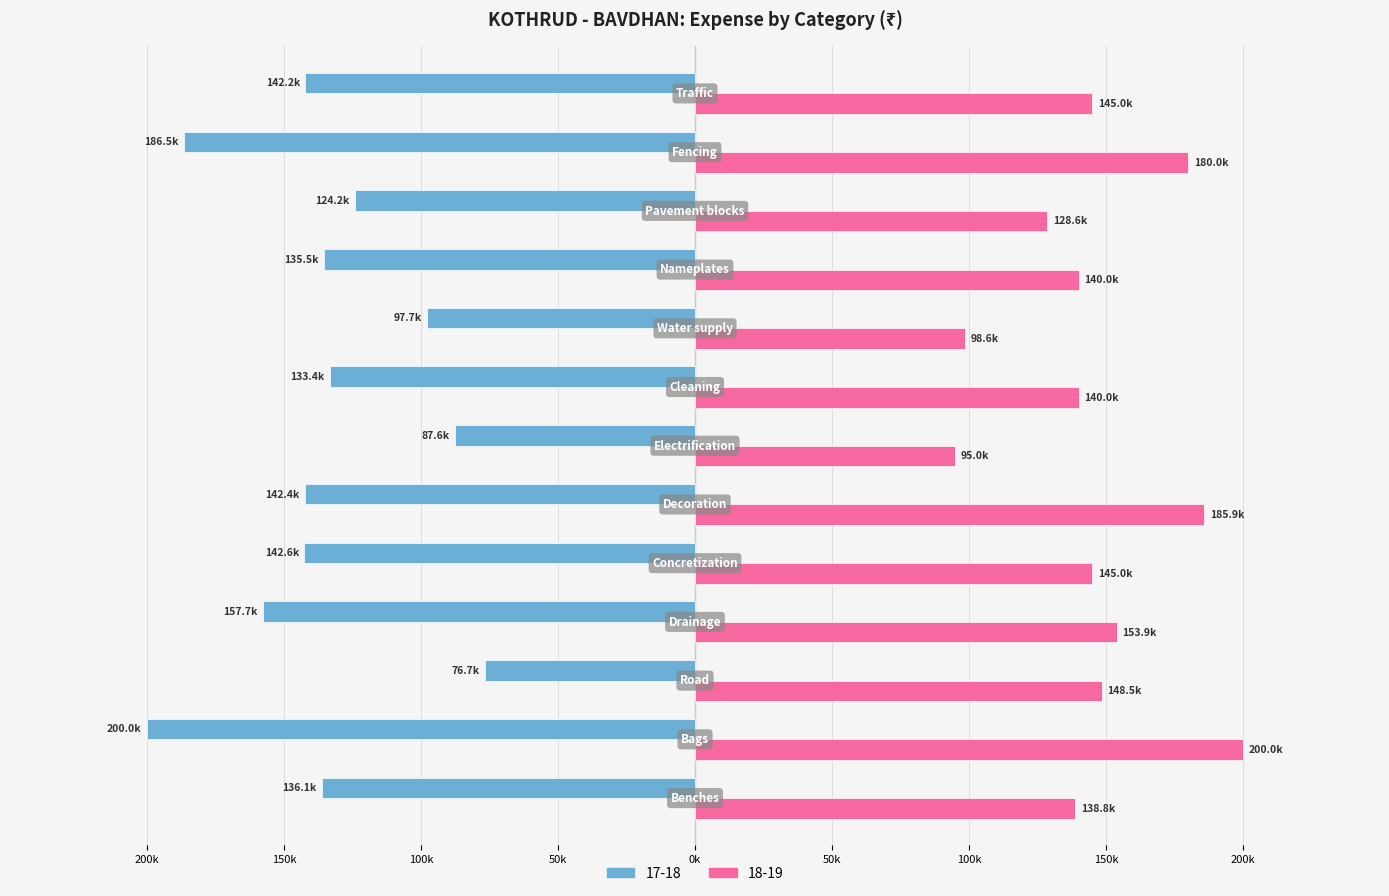

Rank the series by their maximum value, from highest to lowest.

18-19, 17-18